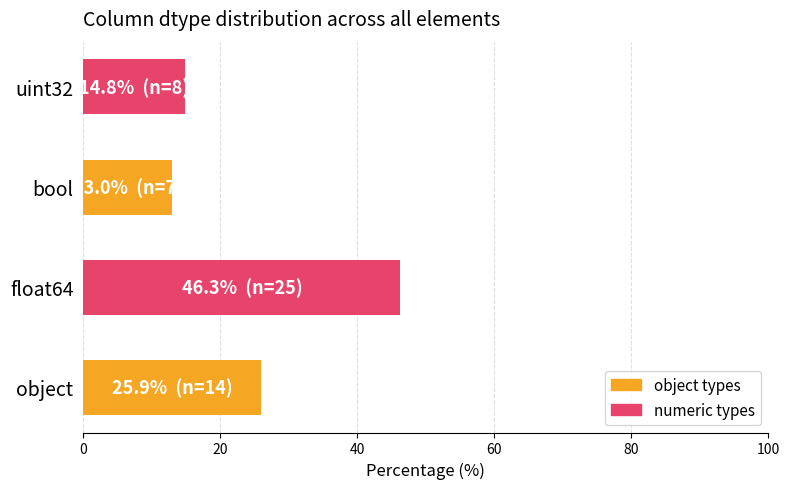

What is the greatest value displayed?

46.3